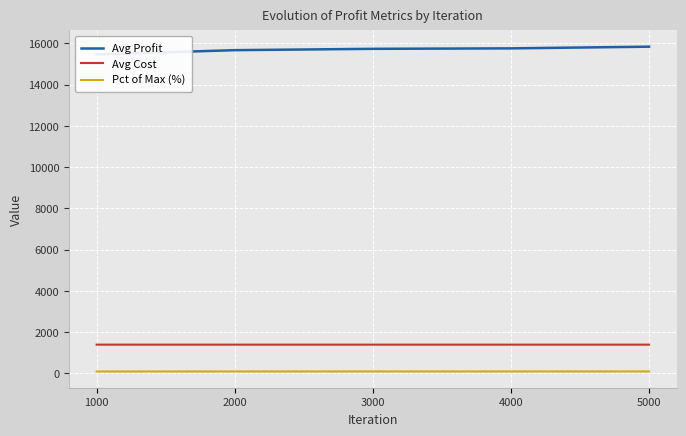

Where does the Pct of Max (%) series first go above 99?

3000